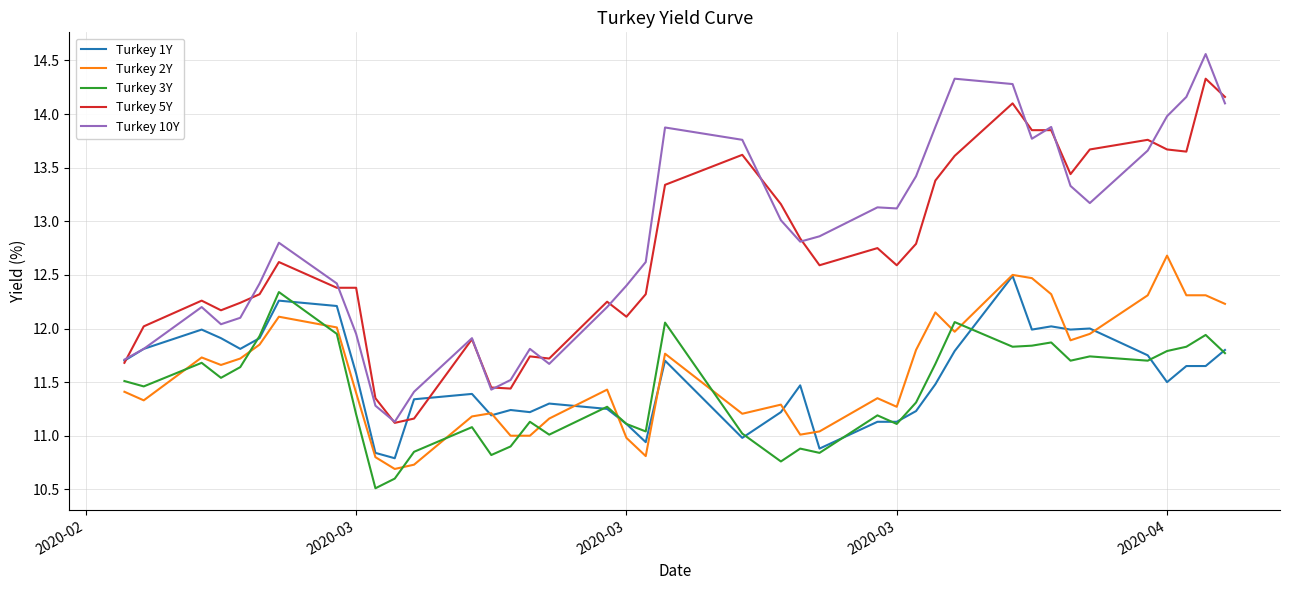

What is the highest value of the Turkey 2Y series?

12.7